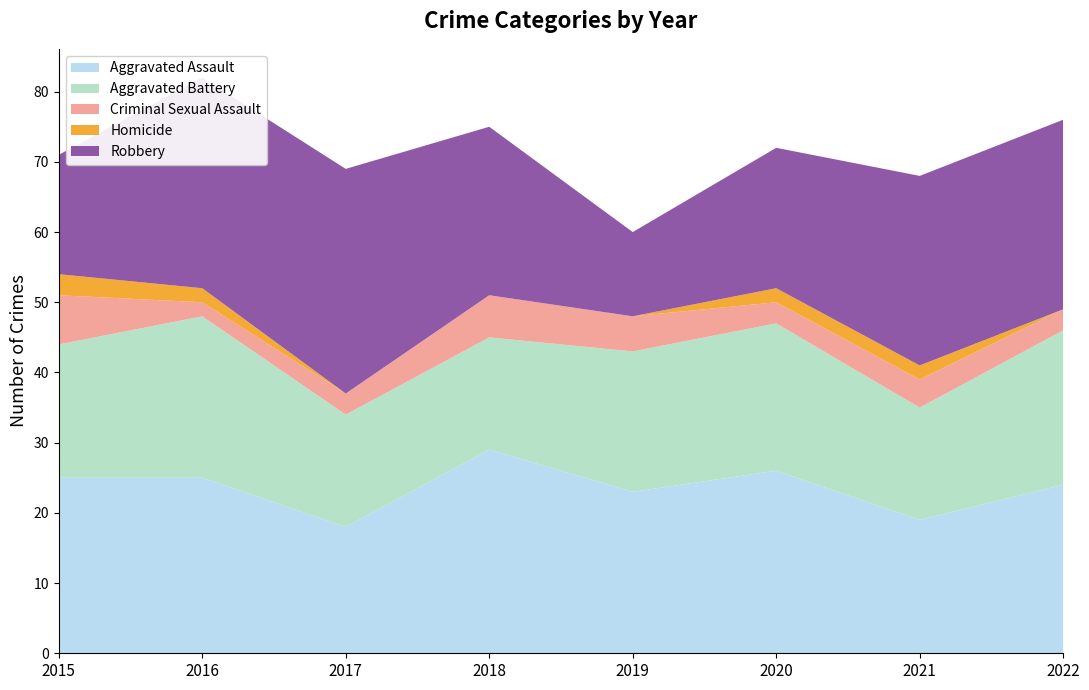

Reading left to right, transcribe all the data shown in this chart.

Aggravated Assault: 2015=25	2016=25	2017=18	2018=29	2019=23	2020=26	2021=19	2022=24
Aggravated Battery: 2015=19	2016=23	2017=16	2018=16	2019=20	2020=21	2021=16	2022=22
Criminal Sexual Assault: 2015=7	2016=2	2017=3	2018=6	2019=5	2020=3	2021=4	2022=3
Homicide: 2015=3	2016=2	2017=0	2018=0	2019=0	2020=2	2021=2	2022=0
Robbery: 2015=17	2016=30	2017=32	2018=24	2019=12	2020=20	2021=27	2022=27